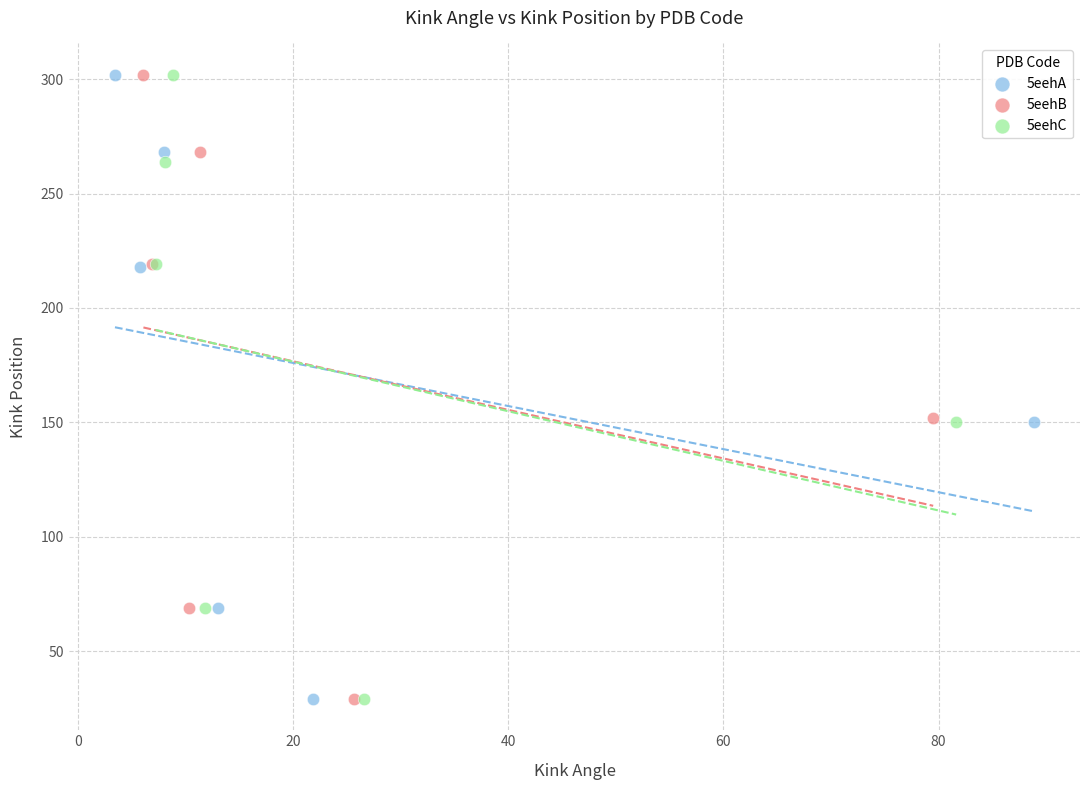

What are all the series names shown in the legend?

5eehA, 5eehB, 5eehC